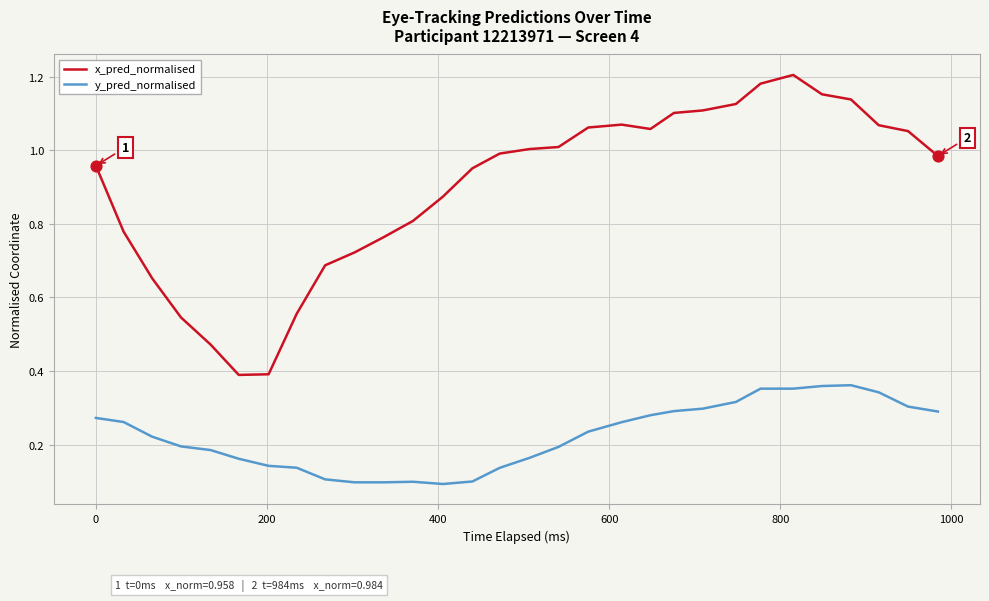

What are all the series names shown in the legend?

x_pred_normalised, y_pred_normalised